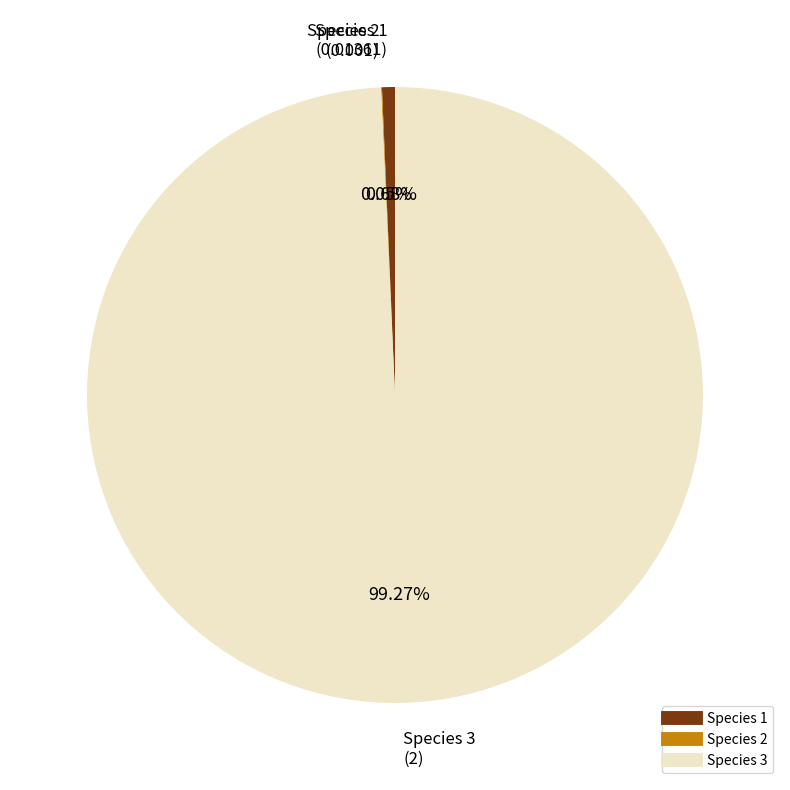

Is there any slice that represents more than half of the pie?

Yes